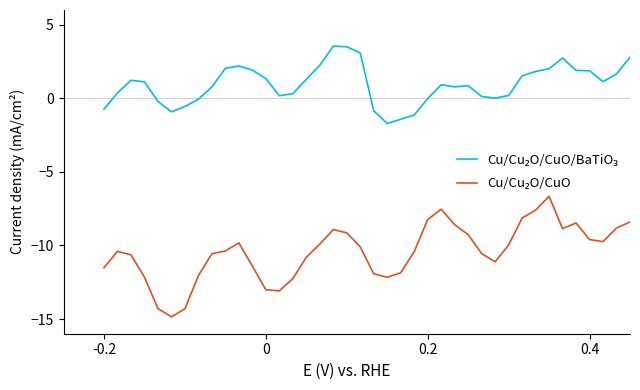

What is the total value across all series at 0.4?

-7.7